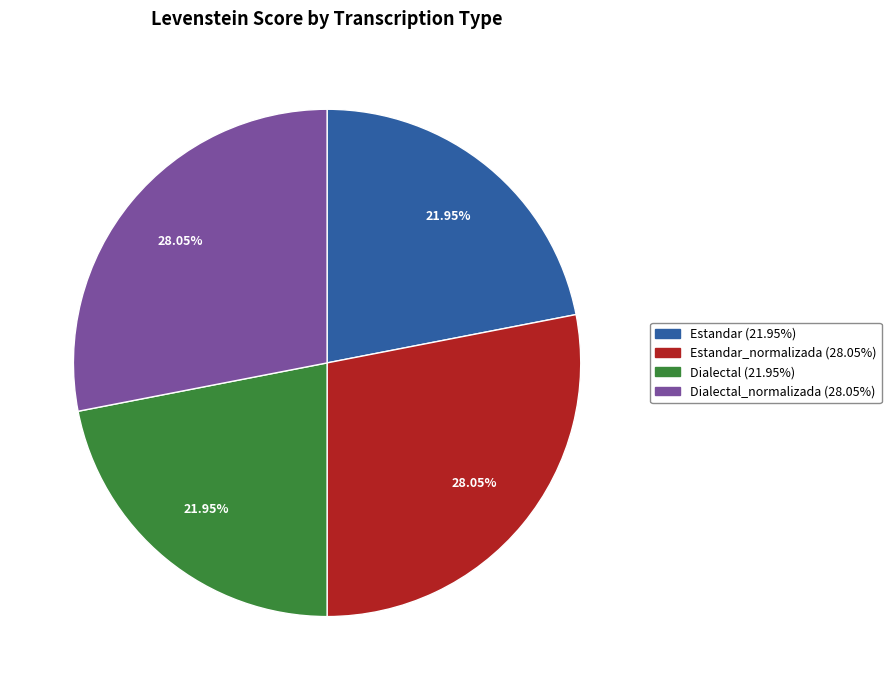

Does any single category account for the majority?

No